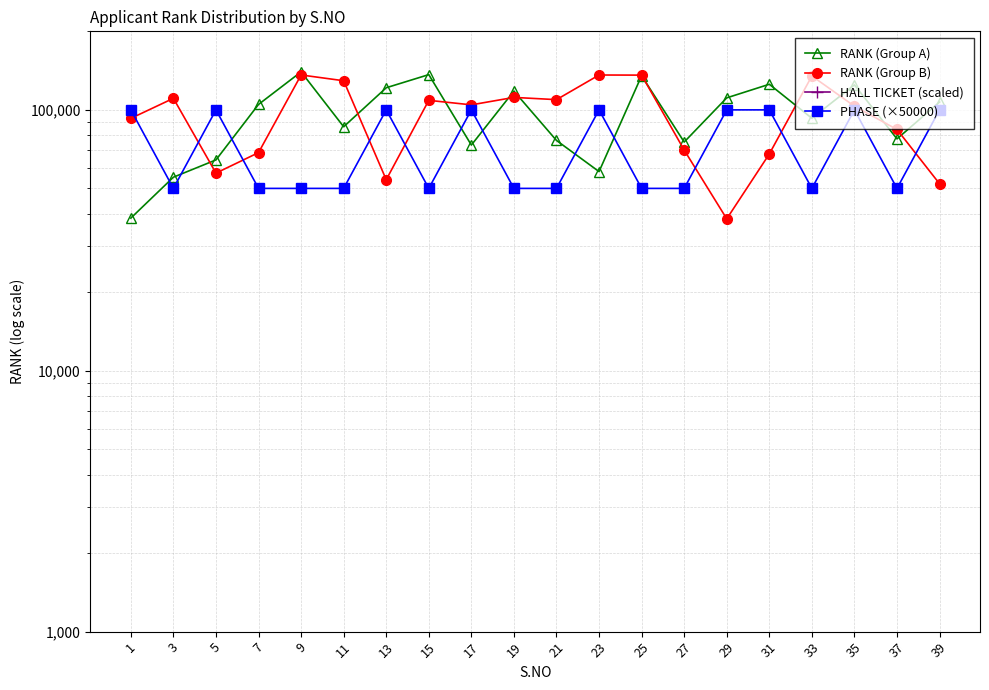

How many values in the RANK (Group A) series exceed 104918?

9